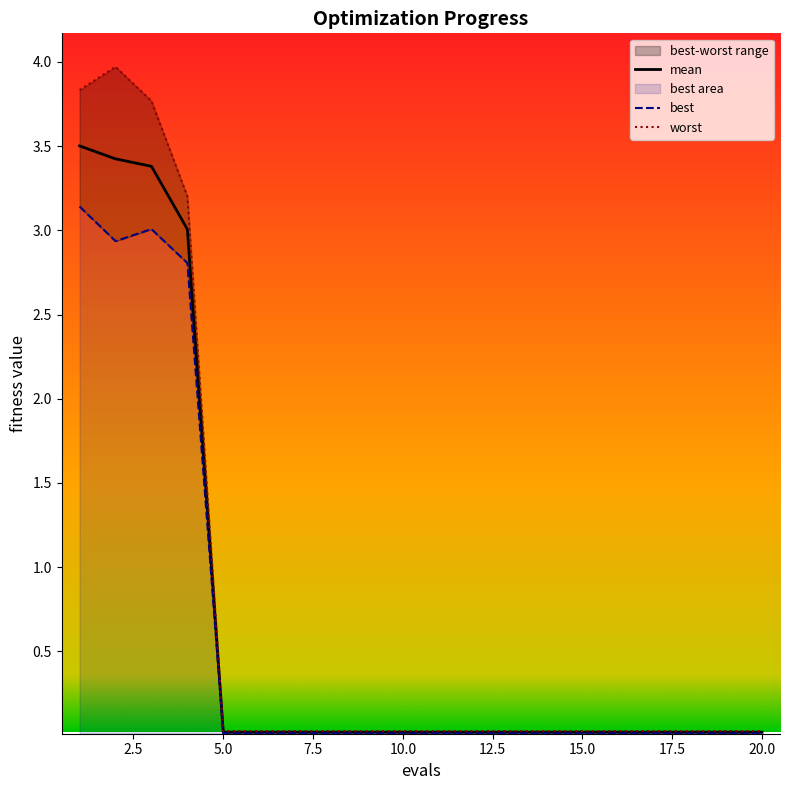

Rank the categories by worst value from highest to lowest.

2, 1, 3, 4, 5, 6, 7, 8, 9, 10, 11, 12, 13, 14, 15, 16, 17, 18, 19, 20